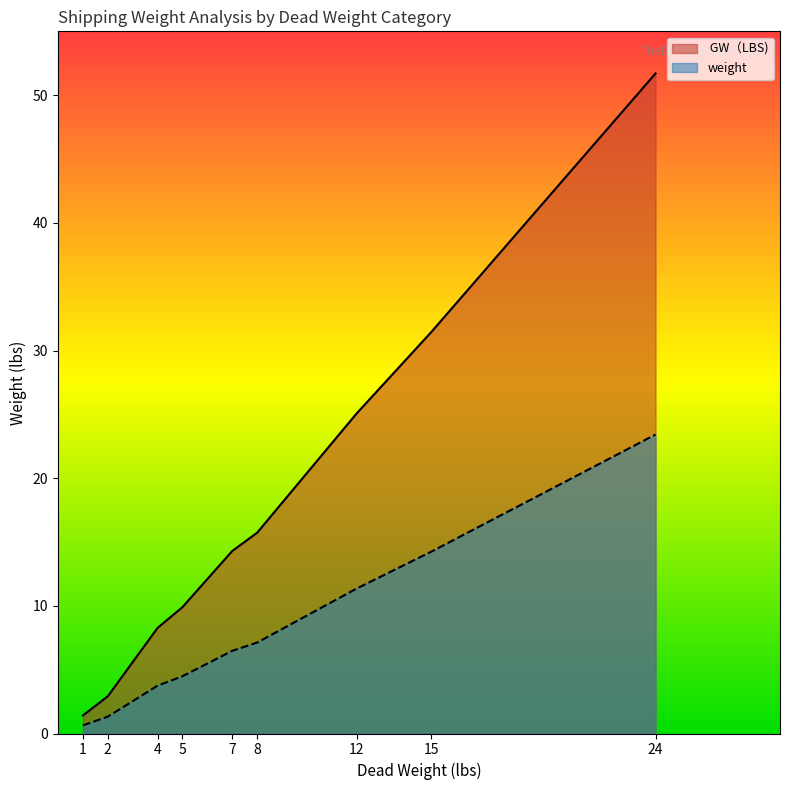

At which category is the sum across all series the highest?

24